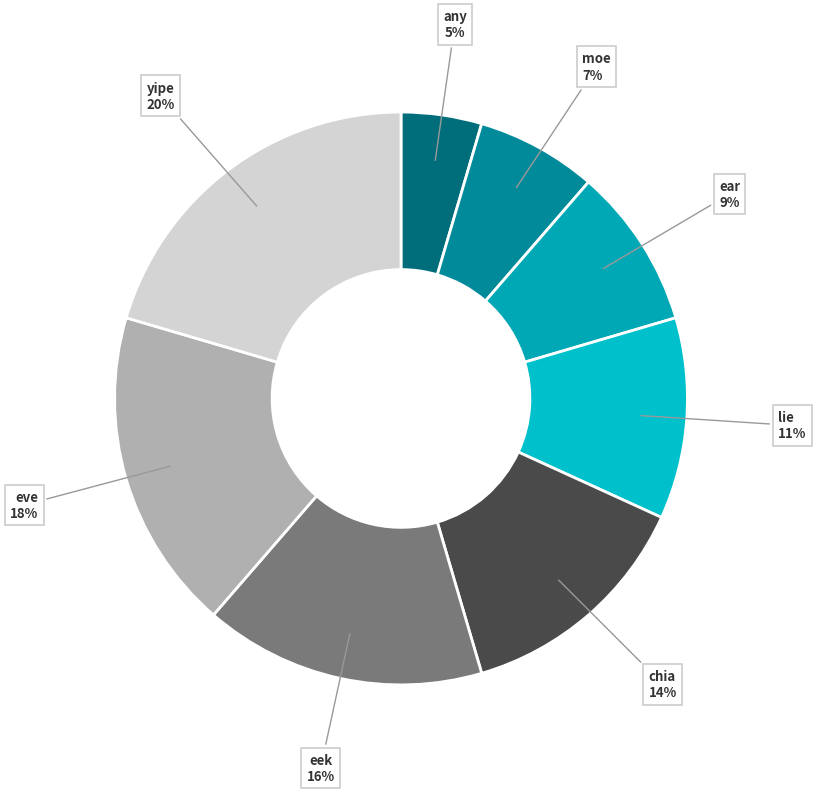

The moe slice represents 7% of the pie. True or false?

True